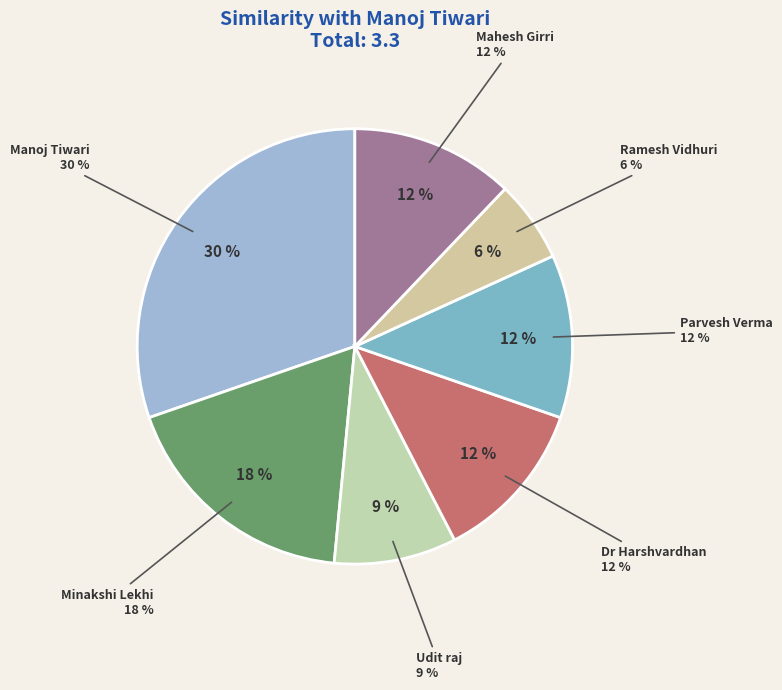

To the nearest percent, what is the difference between the Udit raj and Parvesh Verma slice percentages?

3%